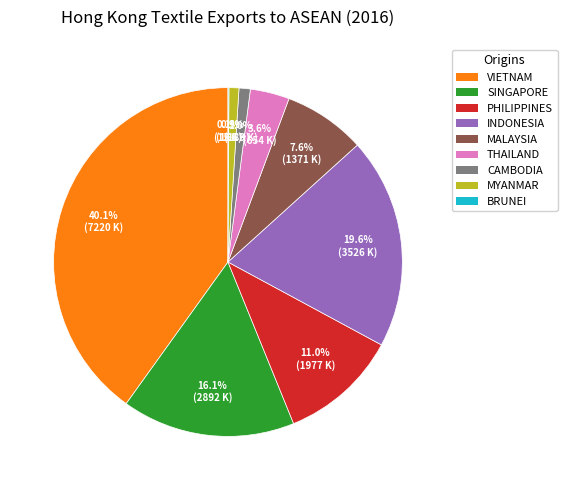

Between PHILIPPINES and SINGAPORE, which is larger?

SINGAPORE